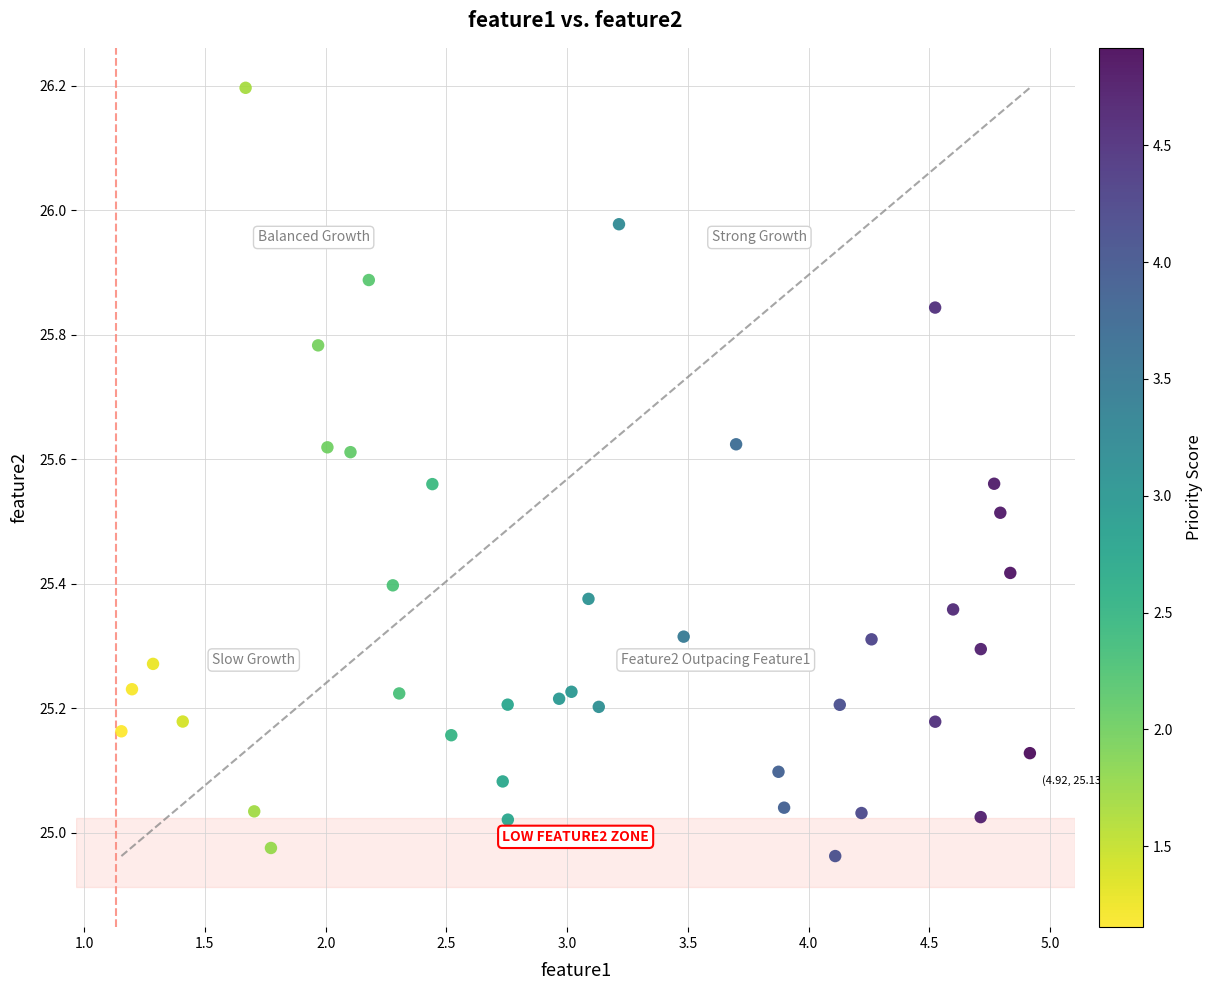

What is the range of Y values (max minus min)?

1.2